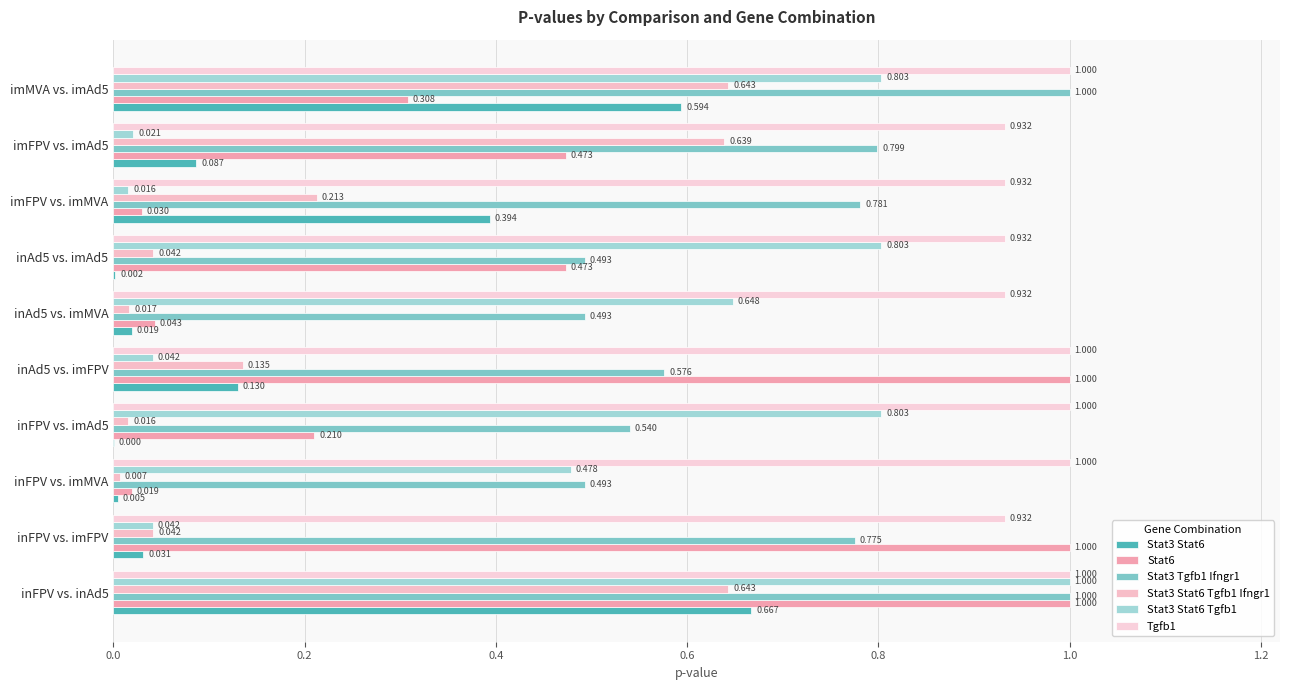

Which series has the largest range (max minus min)?

Stat3 Stat6 Tgfb1